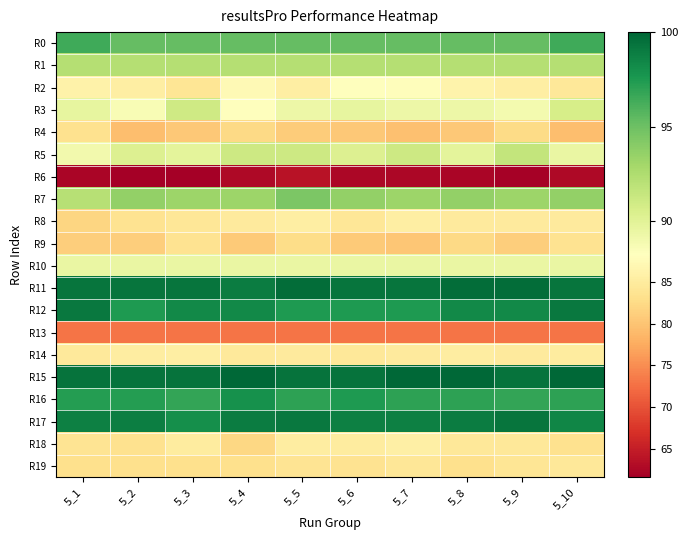

Rank the series by their maximum value, from highest to lowest.

R15, R11, R17, R12, R16, R0, R7, R1, R5, R3, R10, R2, R18, R14, R8, R19, R9, R4, R13, R6